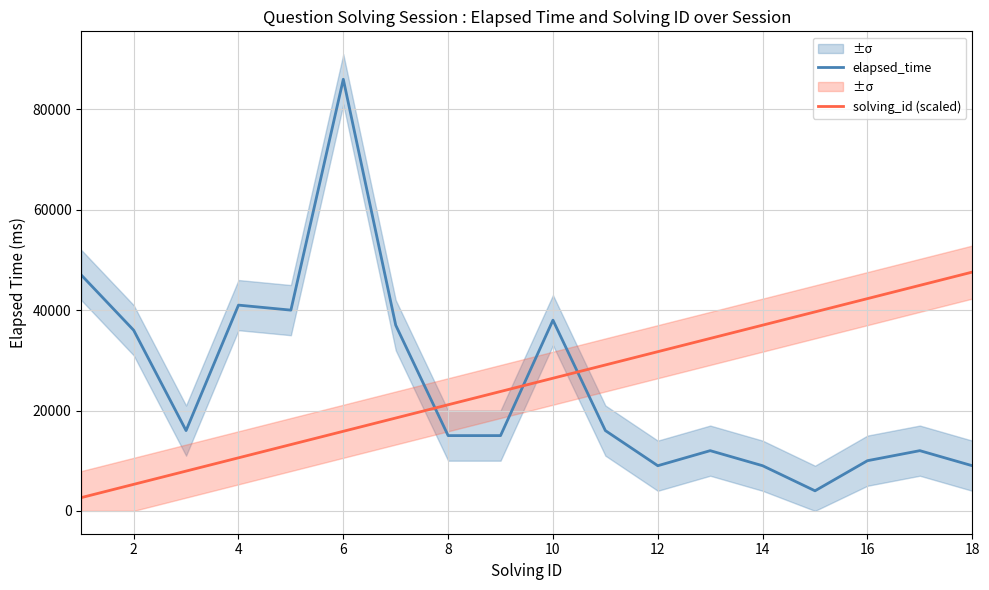

What are all the series names shown in the legend?

elapsed_time, solving_id (scaled)